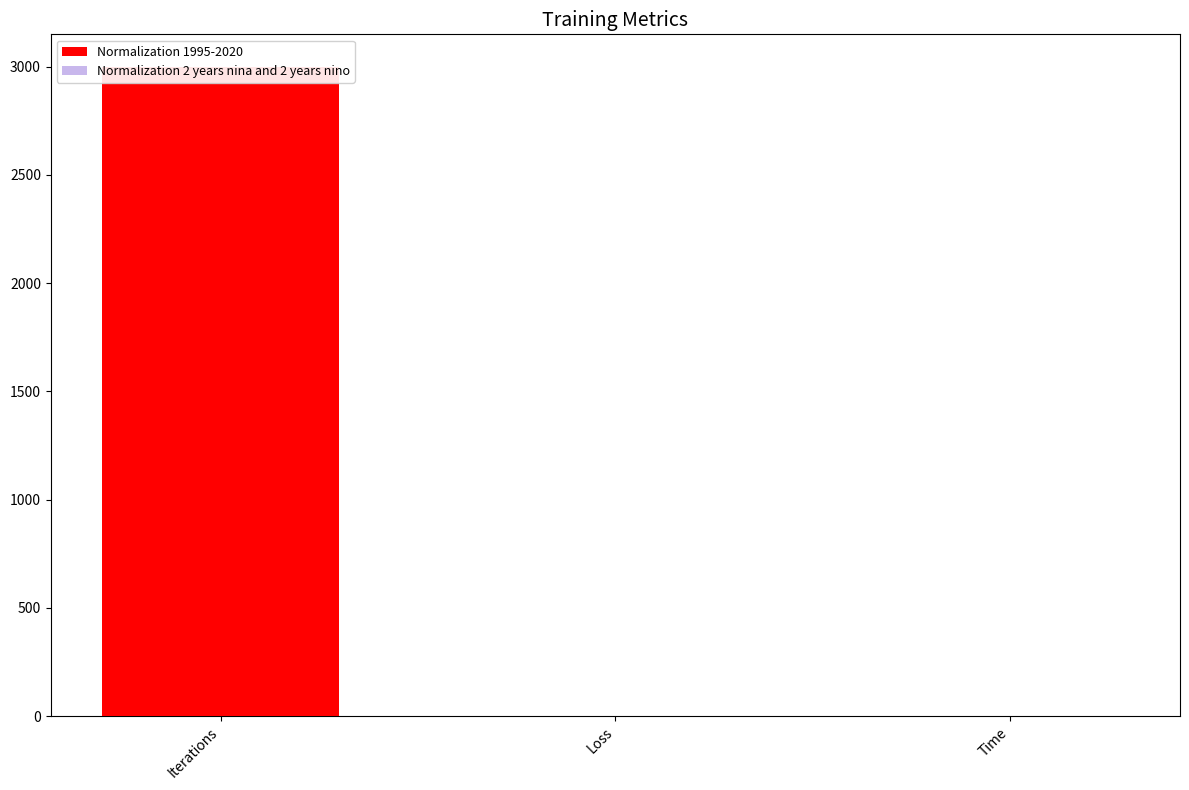

Is the value of Normalization 2 years nina and 2 years nino at Loss greater than the value of Normalization 1995-2020 at Loss?

No